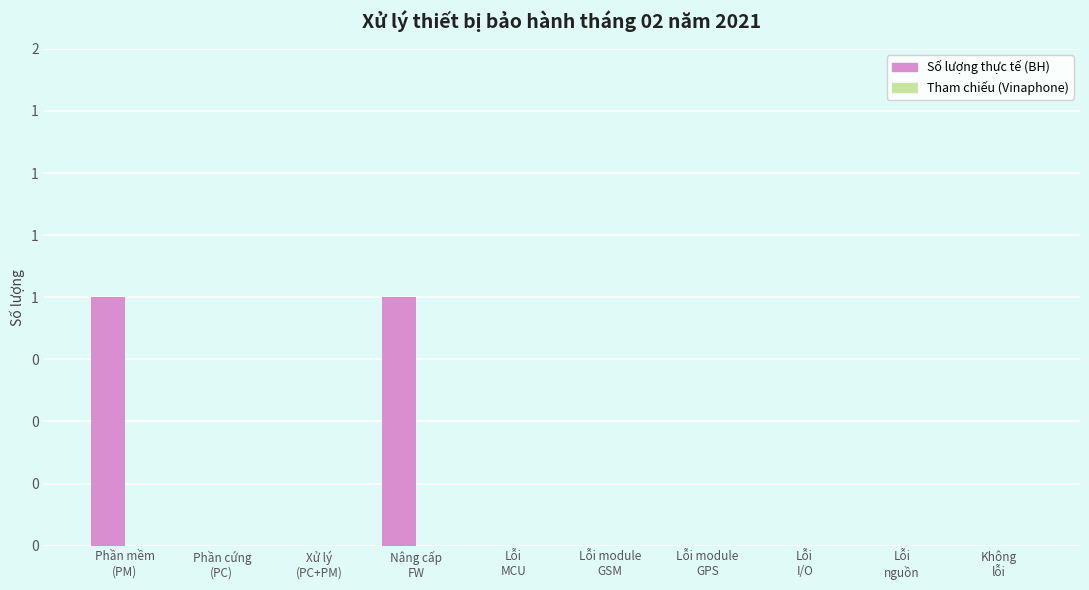

What is the maximum value shown in the chart?

1